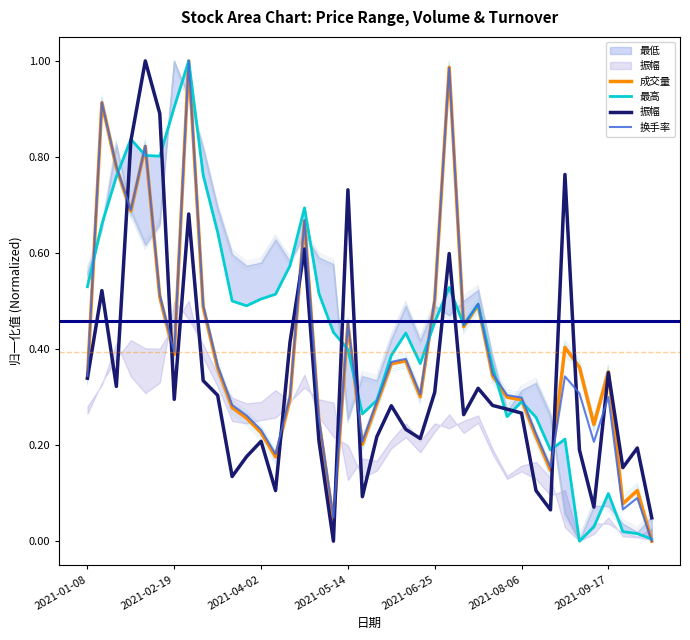

In 最高, how many points are lower than both neighbors (excluding endpoints)?

8